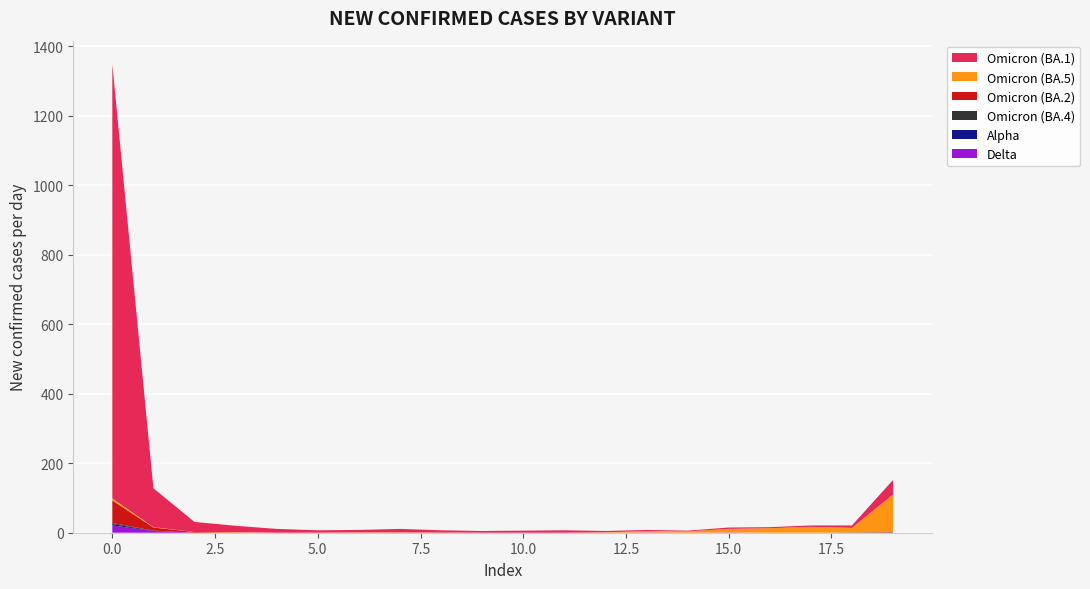

Reading left to right, extract all data points from this chart.

col_1: 0=1250	1=112	2=29	3=18	4=11	5=7	6=7	7=10	8=6	9=5	10=6	11=7	12=4	13=3	14=2	15=4	16=3	17=4	18=7	19=42
col_19: 0=6	1=1	2=0	3=1	4=0	5=0	6=1	7=1	8=0	9=0	10=0	11=0	12=1	13=4	14=4	15=10	16=13	17=17	18=13	19=108
col_2: 0=65	1=9	2=2	3=1	4=0	5=0	6=0	7=0	8=1	9=0	10=0	11=0	12=0	13=0	14=0	15=0	16=0	17=0	18=0	19=1
col_3: 0=21	1=5	2=0	3=0	4=0	5=0	6=0	7=0	8=0	9=0	10=0	11=0	12=0	13=1	14=0	15=1	16=0	17=0	18=0	19=0
col_6: 0=4	1=1	2=0	3=0	4=0	5=0	6=0	7=0	8=0	9=0	10=0	11=0	12=0	13=0	14=0	15=0	16=0	17=0	18=0	19=0
col_10: 0=3	1=0	2=0	3=0	4=0	5=0	6=0	7=0	8=0	9=0	10=0	11=0	12=0	13=0	14=0	15=0	16=0	17=0	18=1	19=1